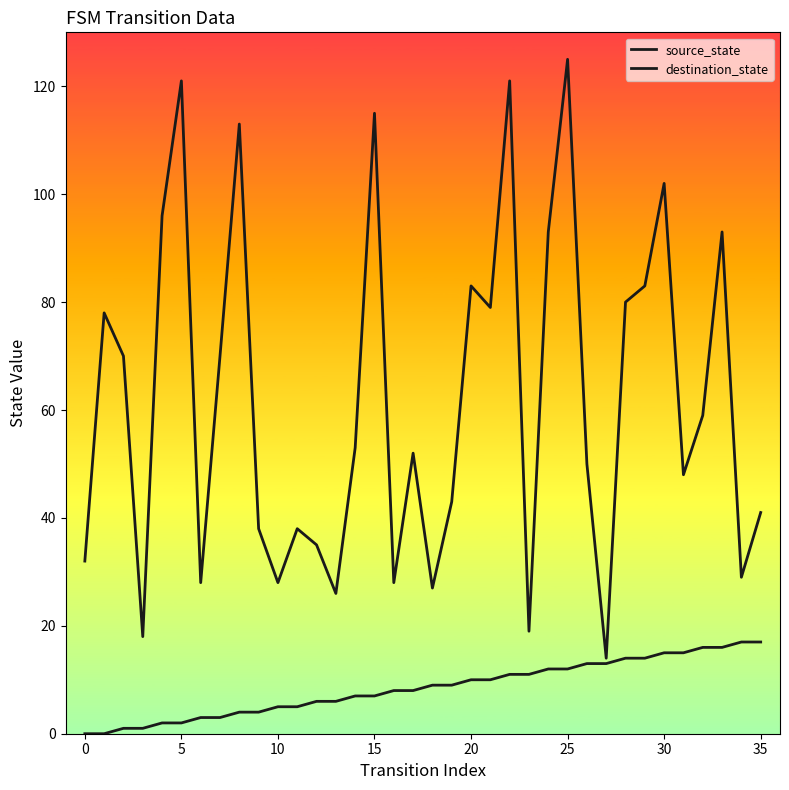

Does the chart display data point markers on the line(s)?

No